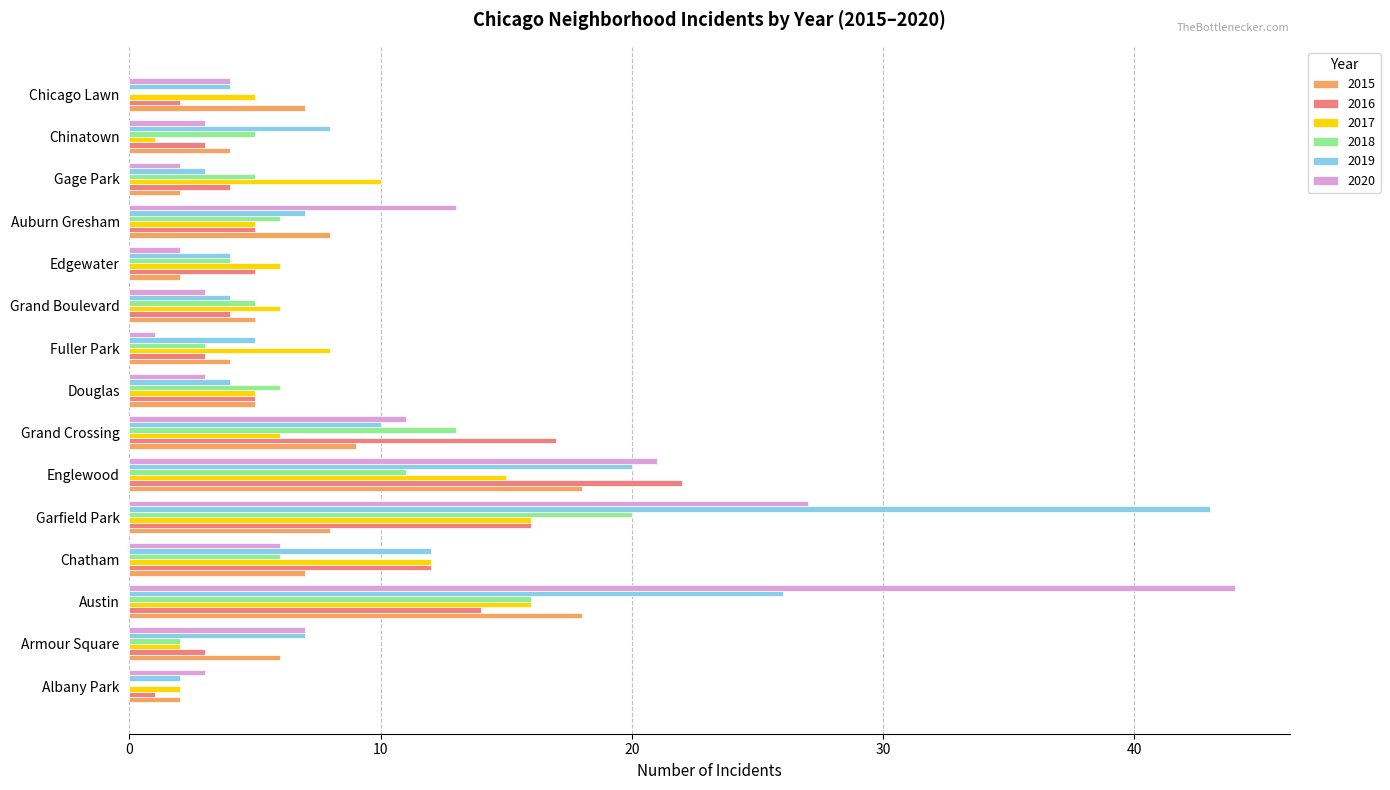

The 2020 series shows 2 at Gage Park. True or false?

True